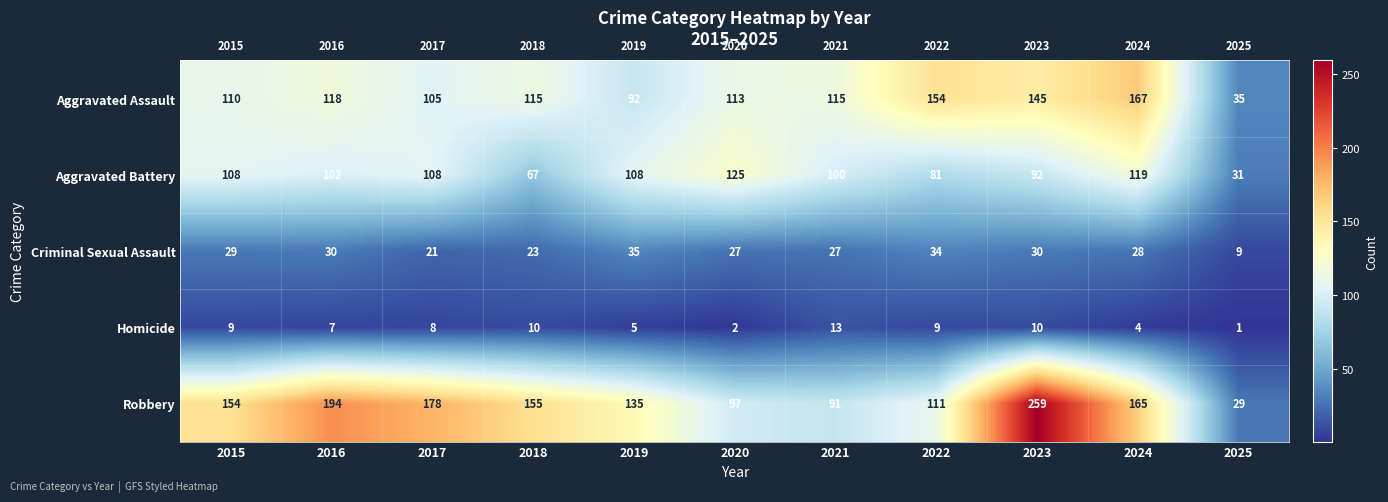

Rank the series by their maximum value, from highest to lowest.

Robbery, Aggravated Assault, Aggravated Battery, Criminal Sexual Assault, Homicide